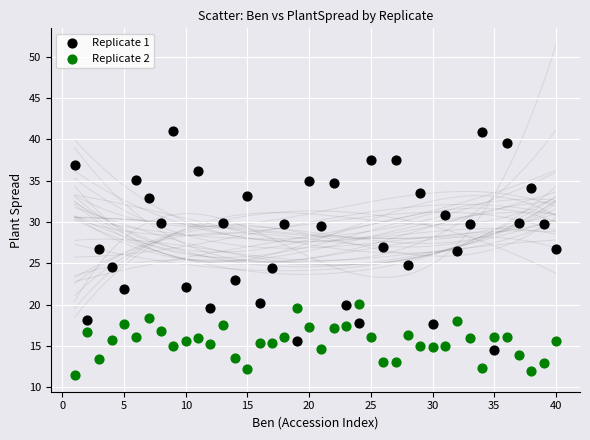

What are all the series names shown in the legend?

Replicate 1, Replicate 2